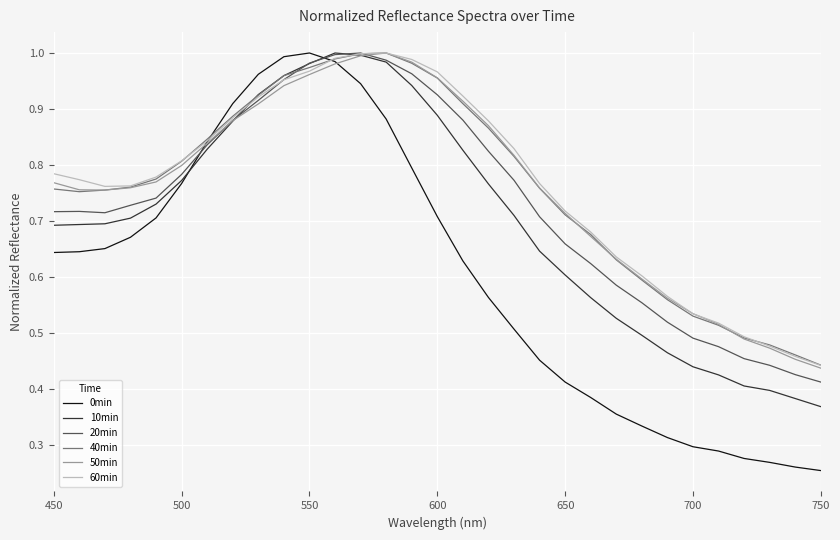

Which series has the widest spread of values?

0min